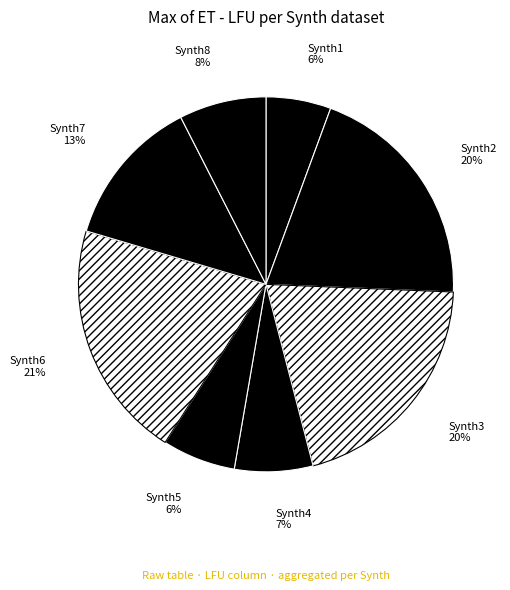

True or false: Synth7 accounts for 13% of the total.

True